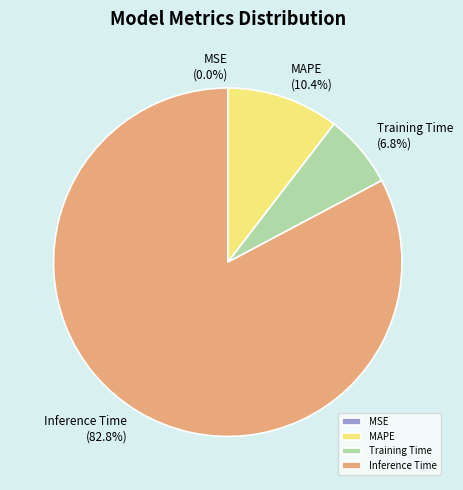

What is the change in value from MSE to Training Time?

+0.1